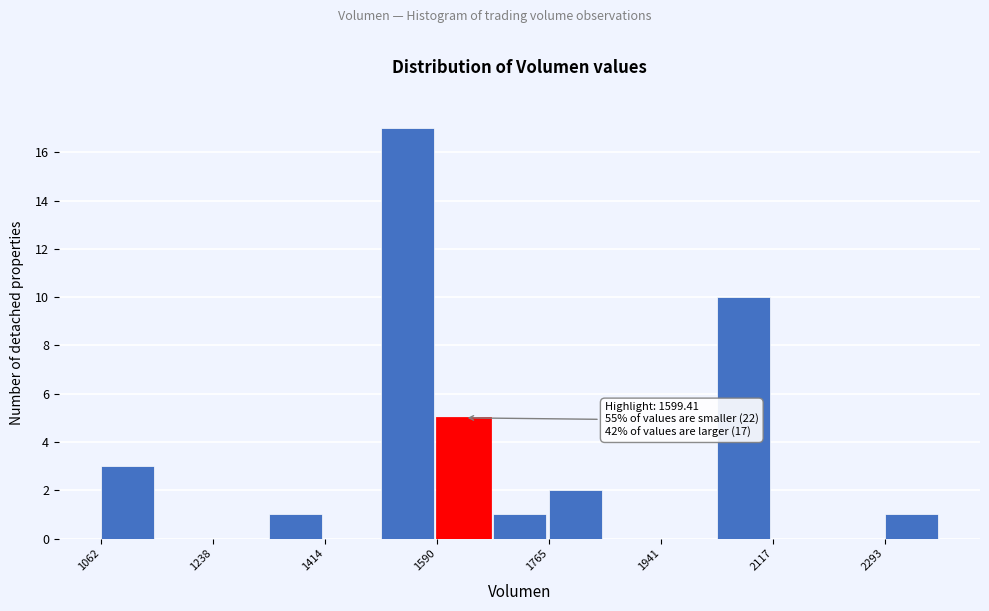

Over which range of the x-axis is the bar tallest?

1500 to 1580